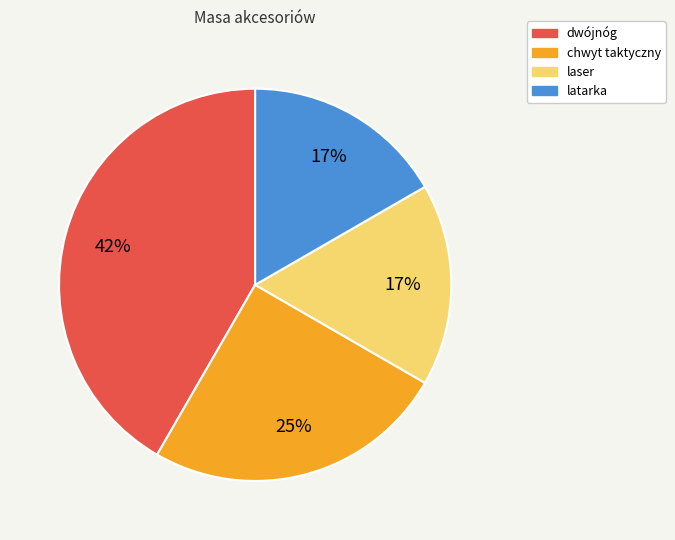

What is the largest slice in the pie chart?

dwójnóg